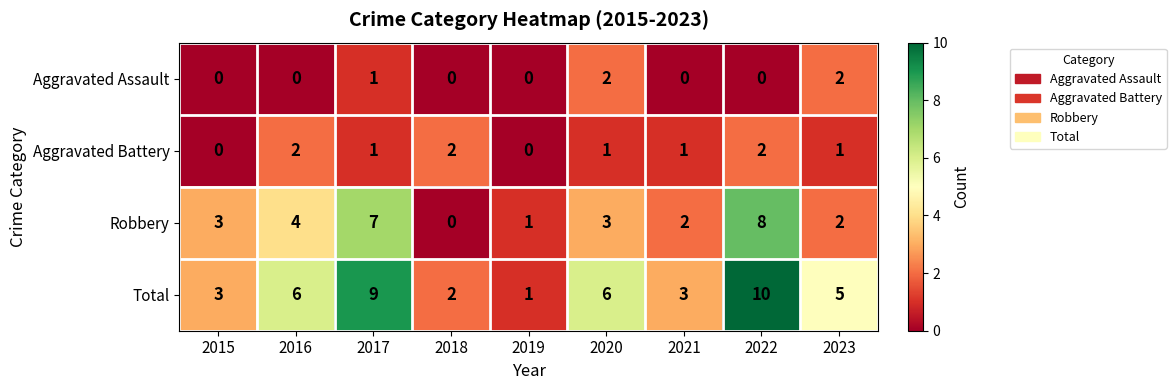

The Aggravated Battery series shows 2 at 2016. True or false?

True